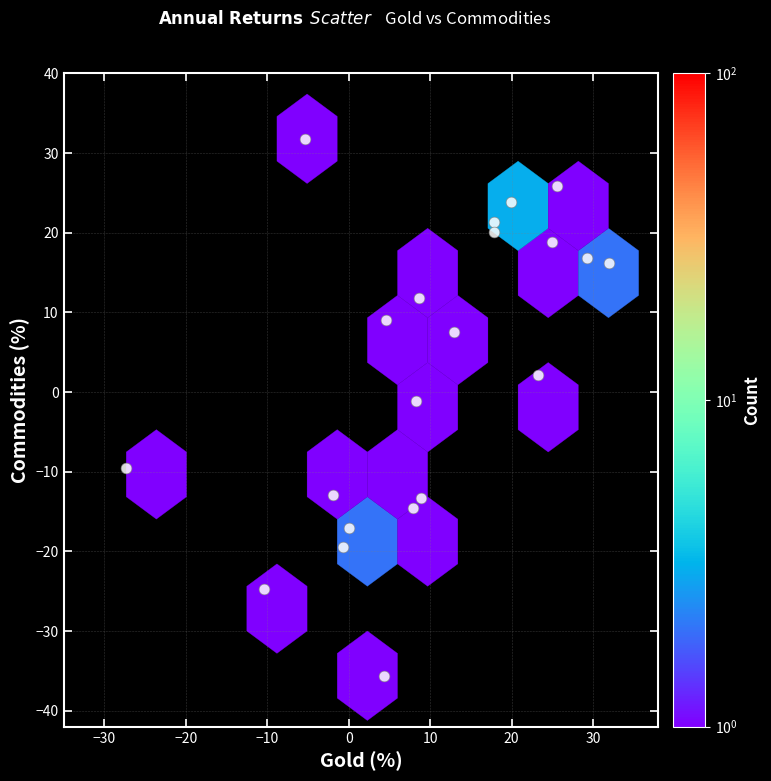

What is the range of Y values (max minus min)?

67.4